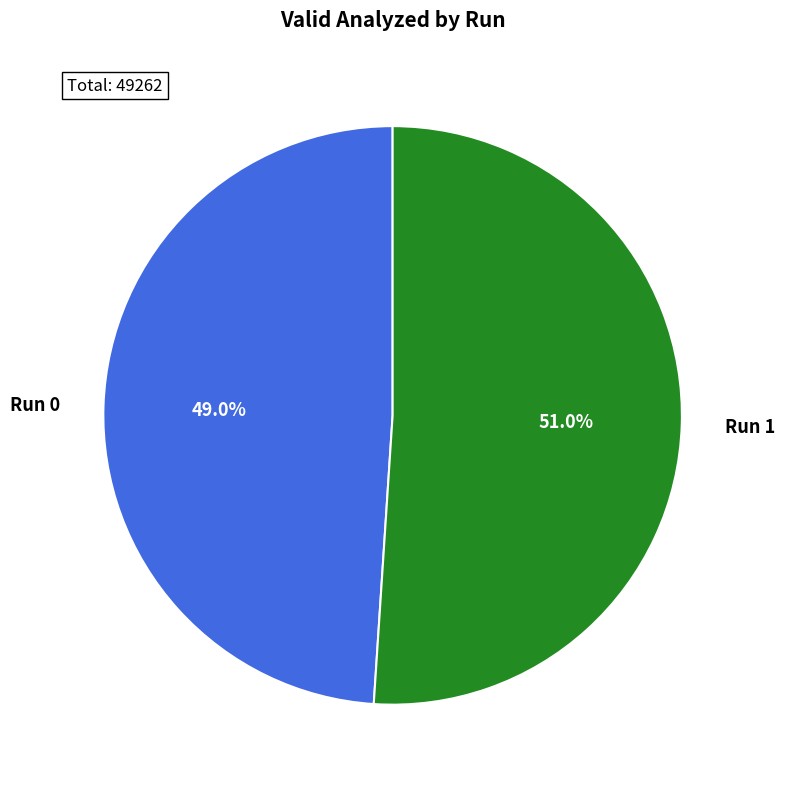

To the nearest percent, what is the difference between the Run 1 and Run 0 slice percentages?

2%